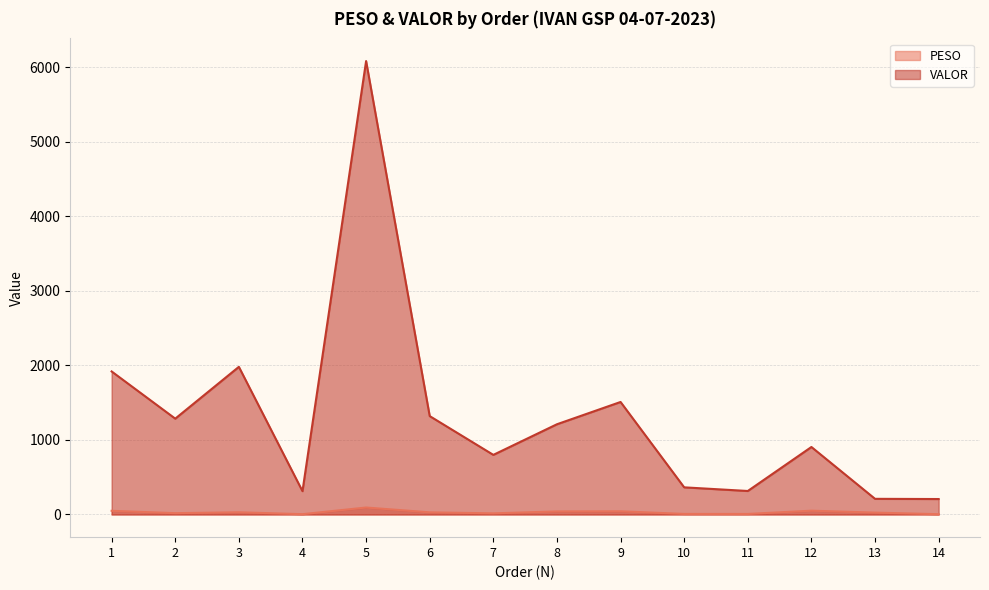

What is the approximate value of VALOR at 2?

1285.9